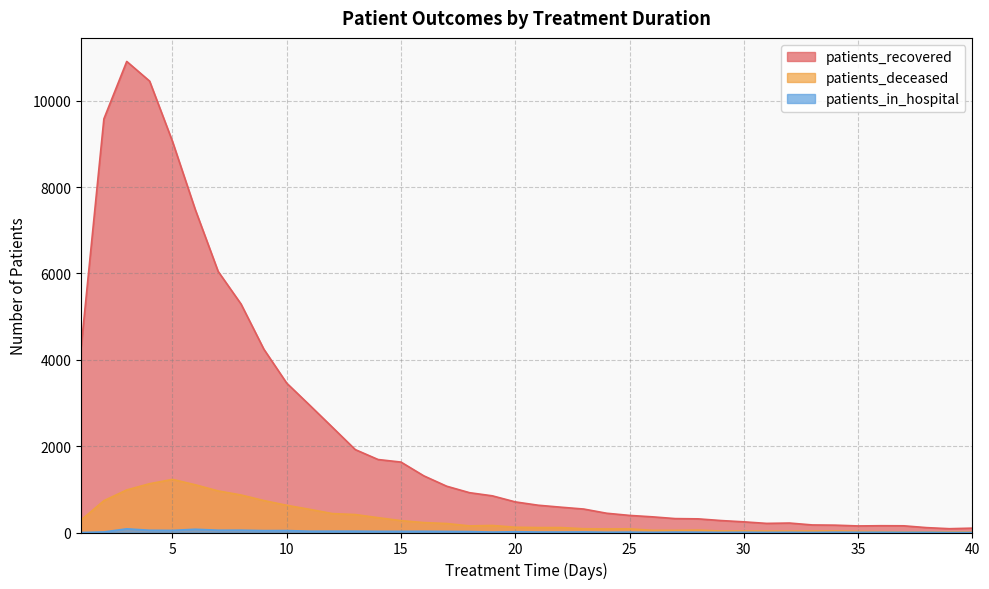

Reading left to right, transcribe all the data shown in this chart.

patients_recovered: 1=4265	2=9579	3=10909	4=10454	5=9059	6=7476	7=6046	8=5292	9=4245	10=3459	11=2951	12=2437	13=1920	14=1690	15=1631	16=1312	17=1072	18=922	19=849	20=709	21=632	22=586	23=543	24=446	25=396	26=363	27=322	28=316	29=277	30=247	31=211	32=219	33=175	34=170	35=152	36=157	37=155	38=113	39=88	40=101
patients_deceased: 1=288	2=737	3=986	4=1130	5=1230	6=1105	7=963	8=869	9=740	10=630	11=537	12=438	13=416	14=343	15=275	16=230	17=208	18=153	19=163	20=122	21=114	22=114	23=87	24=83	25=85	26=51	27=50	28=56	29=34	30=34	31=32	32=31	33=33	34=35	35=26	36=20	37=14	38=15	39=15	40=14
patients_in_hospital: 1=0	2=13	3=85	4=52	5=49	6=75	7=53	8=54	9=44	10=45	11=30	12=31	13=31	14=27	15=27	16=28	17=25	18=22	19=10	20=18	21=11	22=11	23=13	24=6	25=9	26=4	27=9	28=7	29=3	30=6	31=3	32=5	33=2	34=7	35=5	36=6	37=4	38=5	39=1	40=1